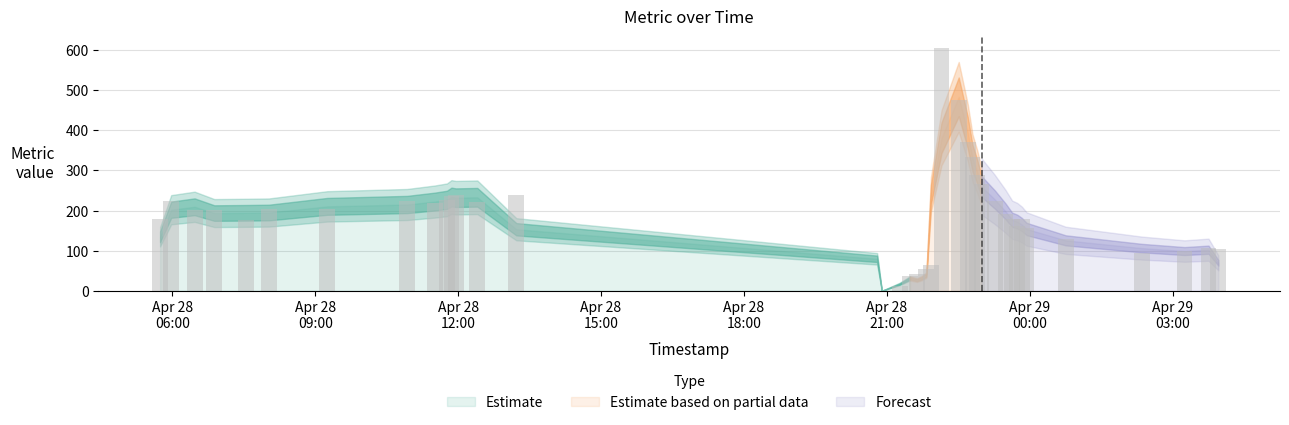

What is the label of the 31st bar from the left?

2025-04-28 23:29:29